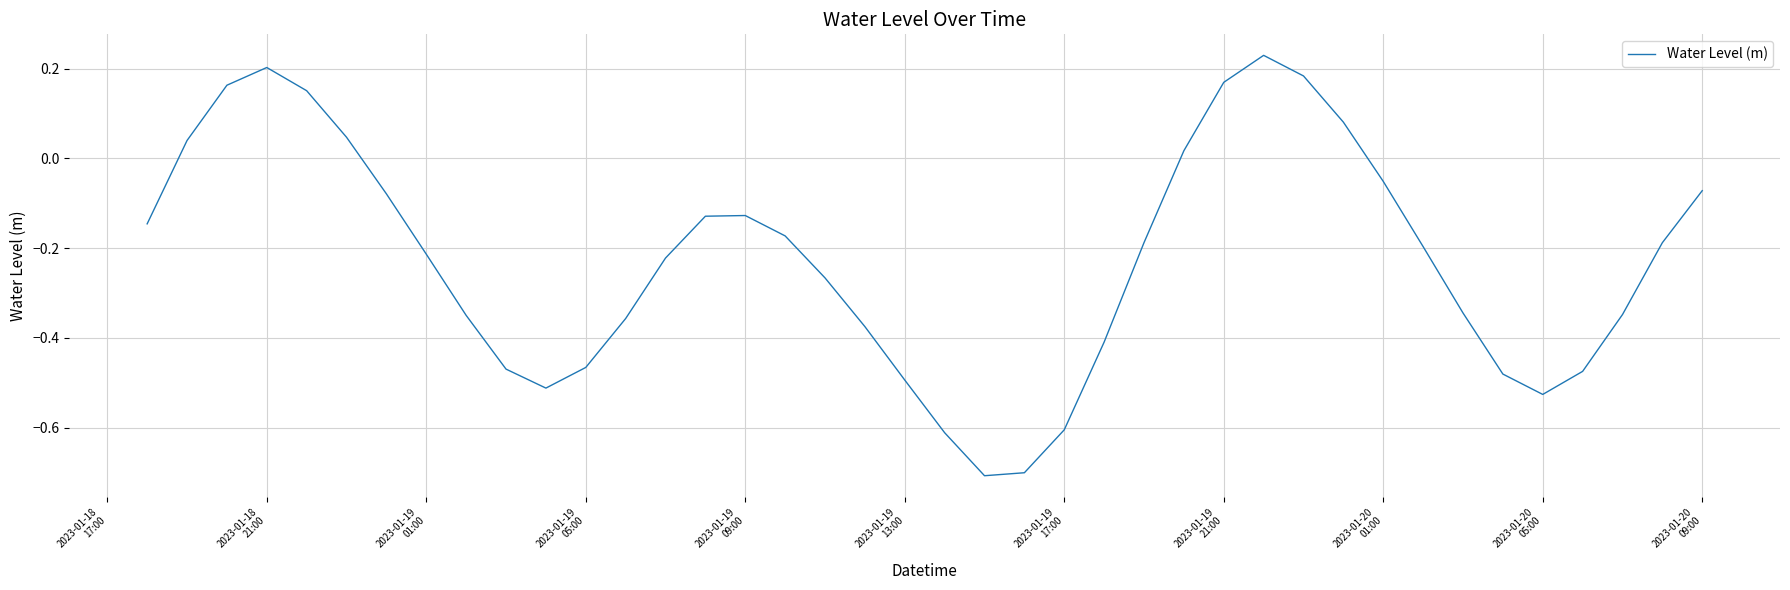

What is the minimum value shown in the chart?

-0.7